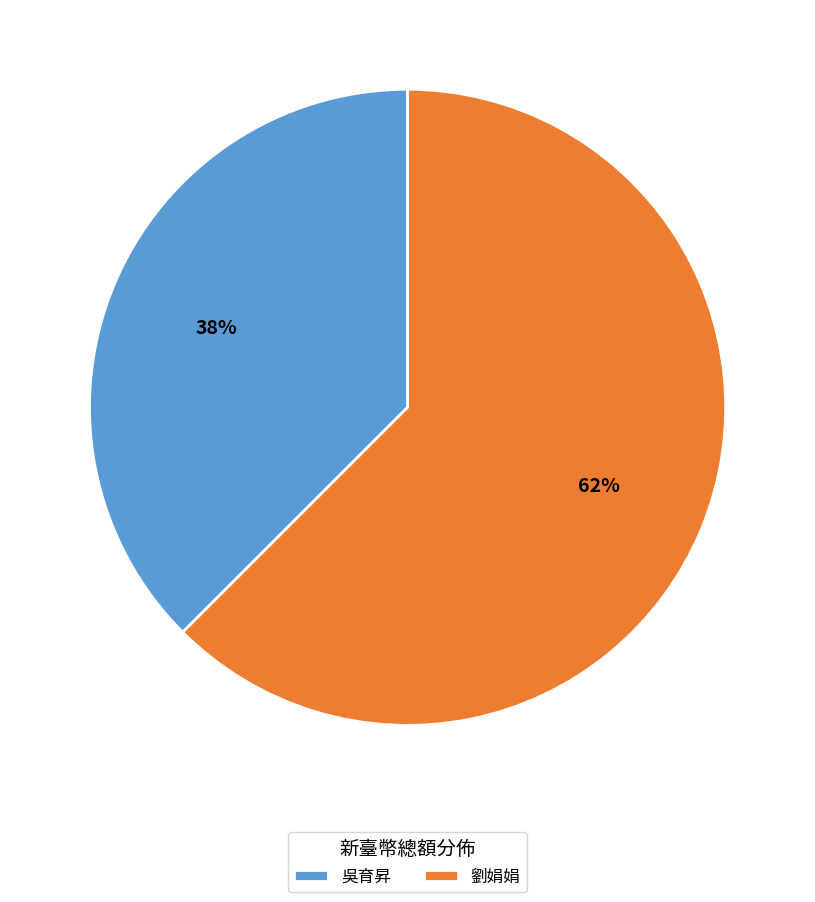

Which category accounts for the majority?

劉娟娟